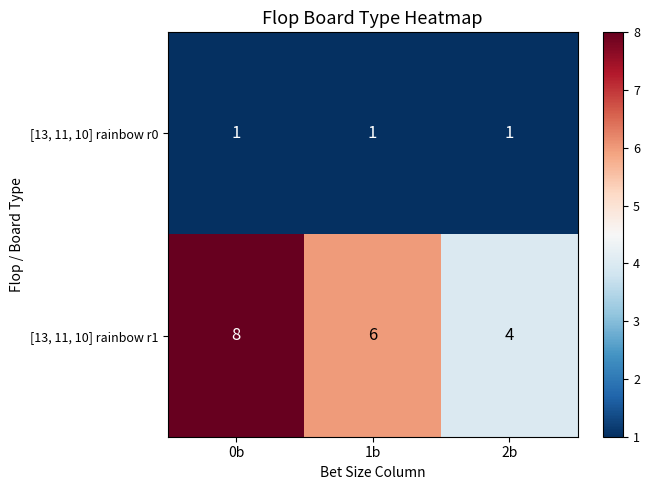

What is the spread (max minus min) of values at 0b?

7